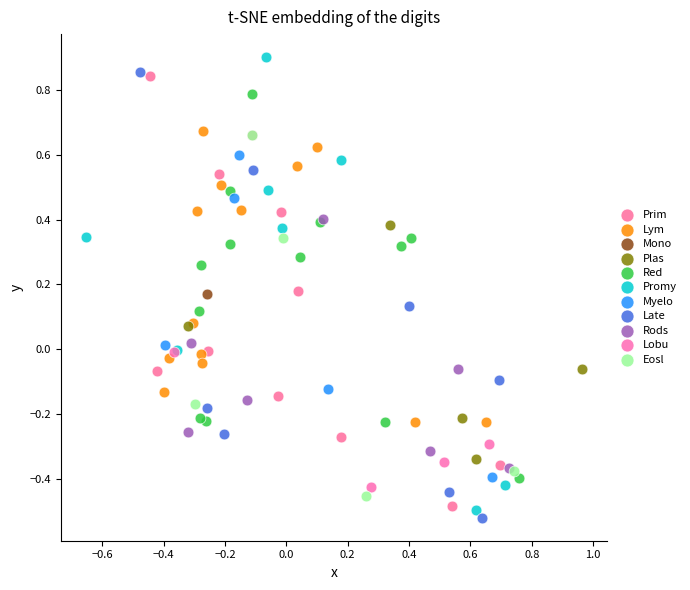

Which series contains the lowest Y value?

Late